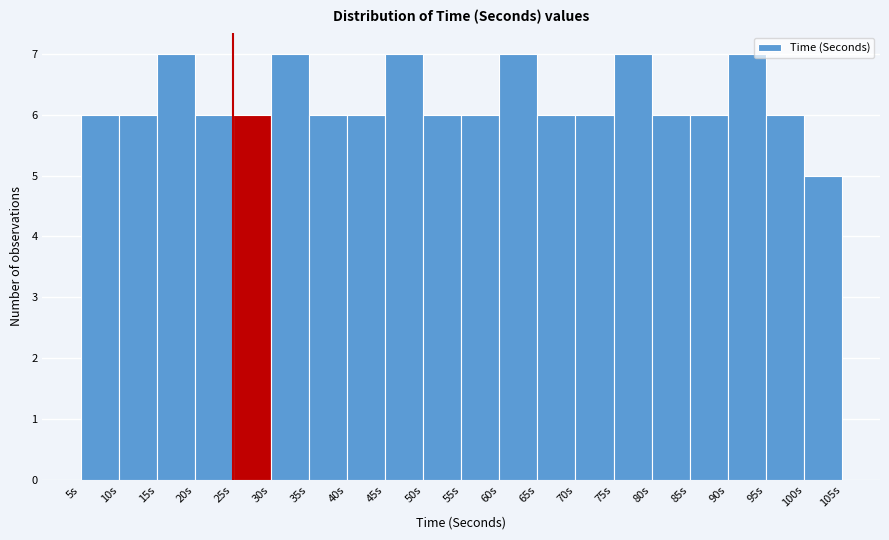

Reading left to right, list every bar in this chart as the range it spans on the x-axis followed by its height. The values are not printed on the chart, so give them approximately, as read against the axis.

5 to 10: 6
10 to 15: 6
15 to 20: 7
20 to 25: 6
25 to 30: 6
30 to 35: 7
35 to 40: 6
40 to 45: 6
45 to 50: 7
50 to 55: 6
55 to 60: 6
60 to 65: 7
65 to 70: 6
70 to 75: 6
75 to 80: 7
80 to 85: 6
85 to 90: 6
90 to 95: 7
95 to 100: 6
100 to 105: 5